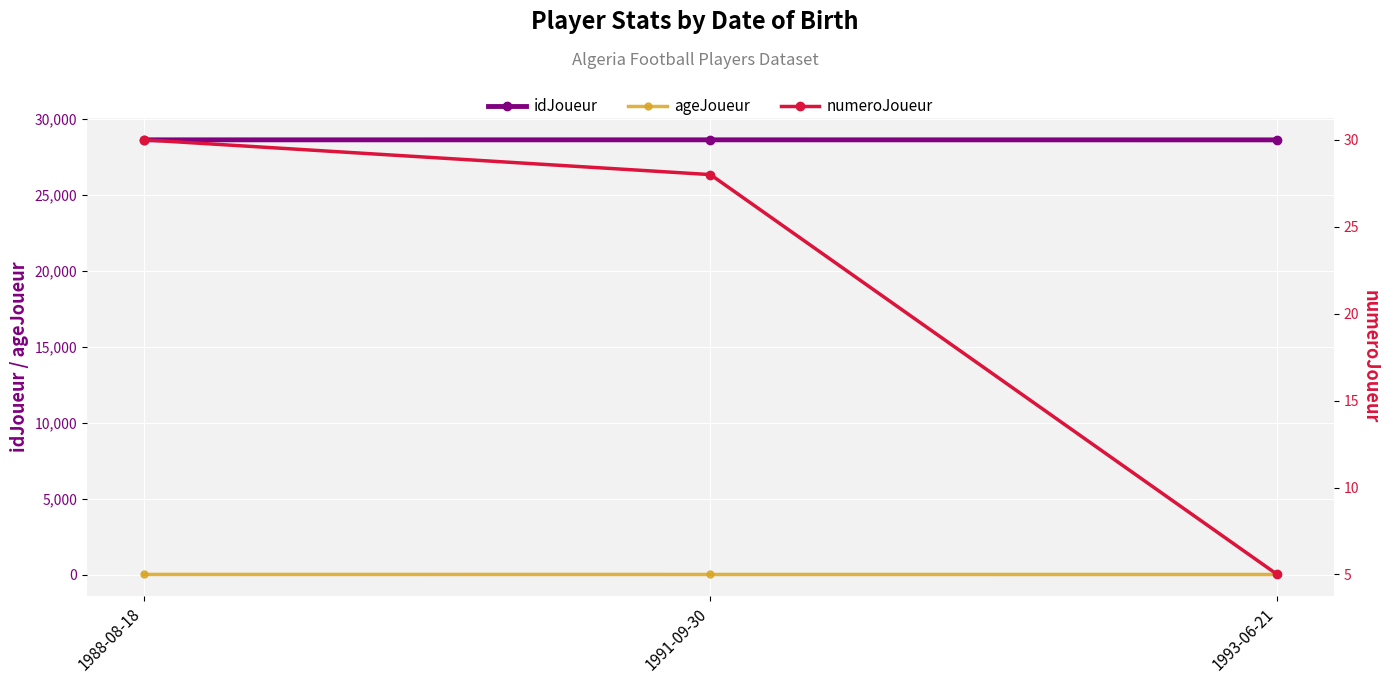

What is the average value of the numeroJoueur series?

21